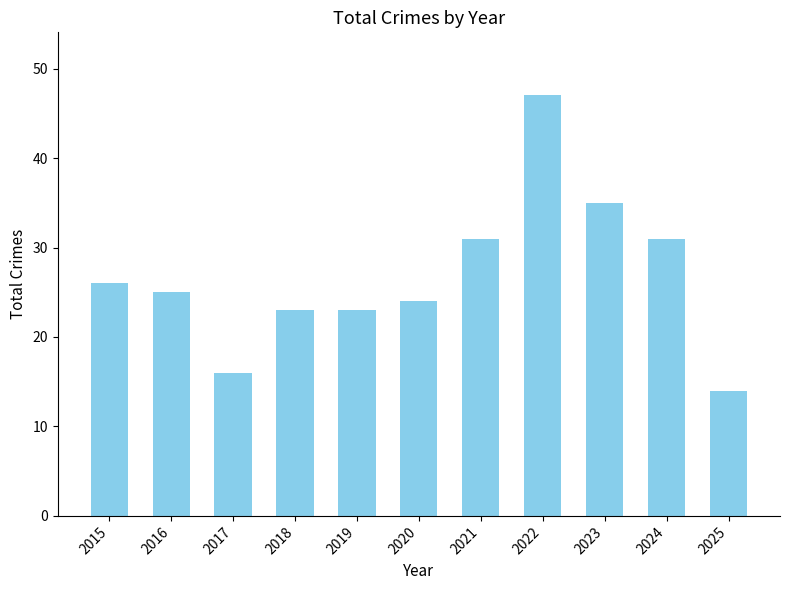

What value does the data have at 2021?

31